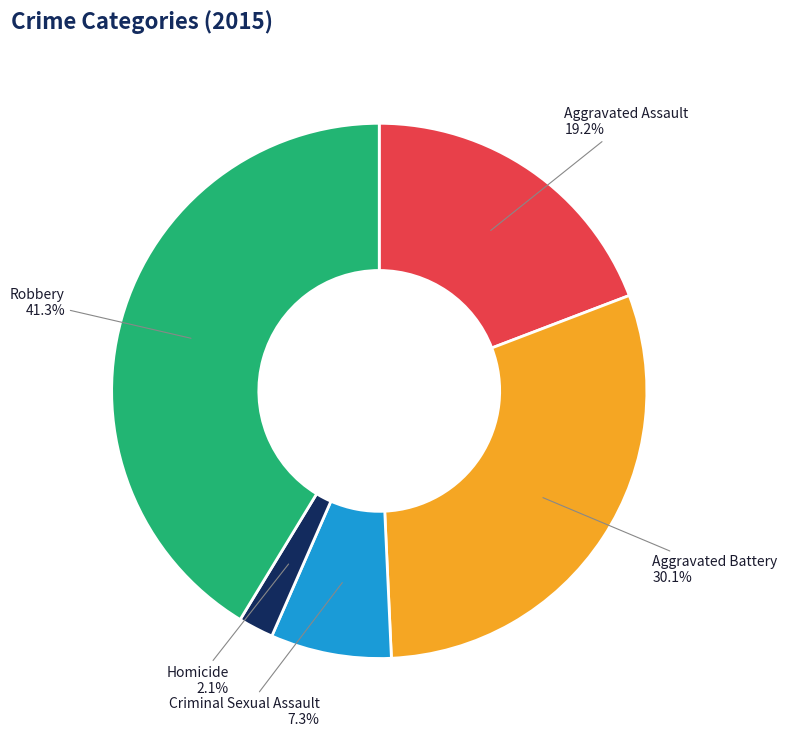

Is there any slice that represents more than half of the pie?

No